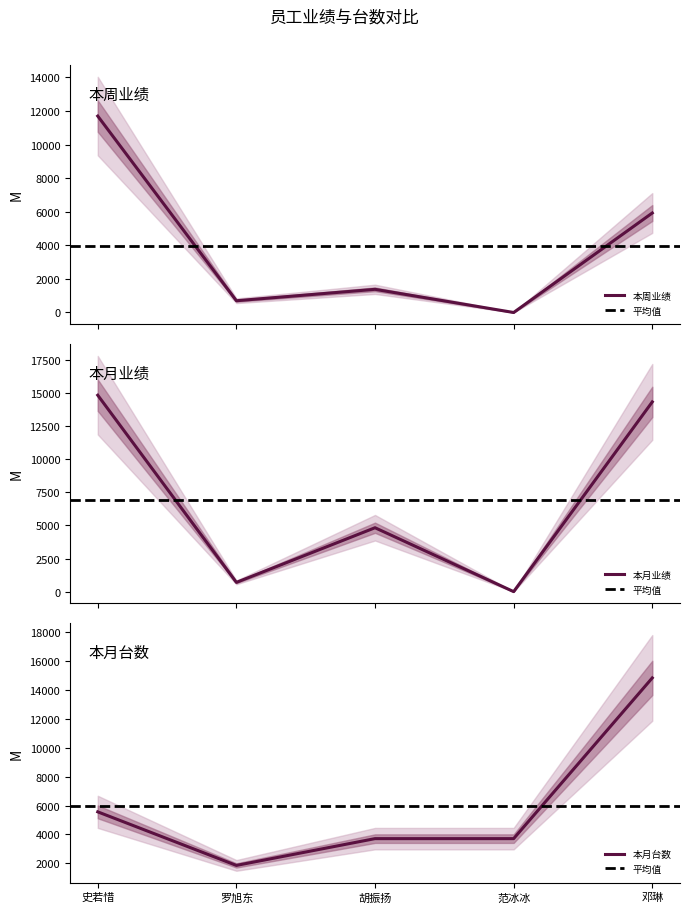

What is the maximum value for 本周业绩?

11697